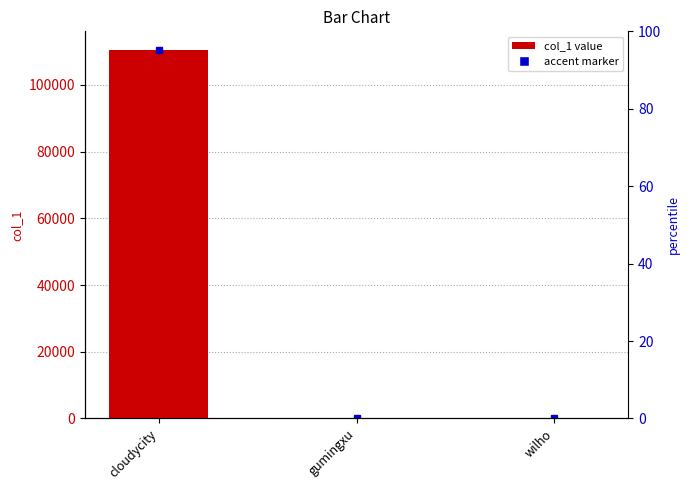

What position from the left is gumingxu?

2